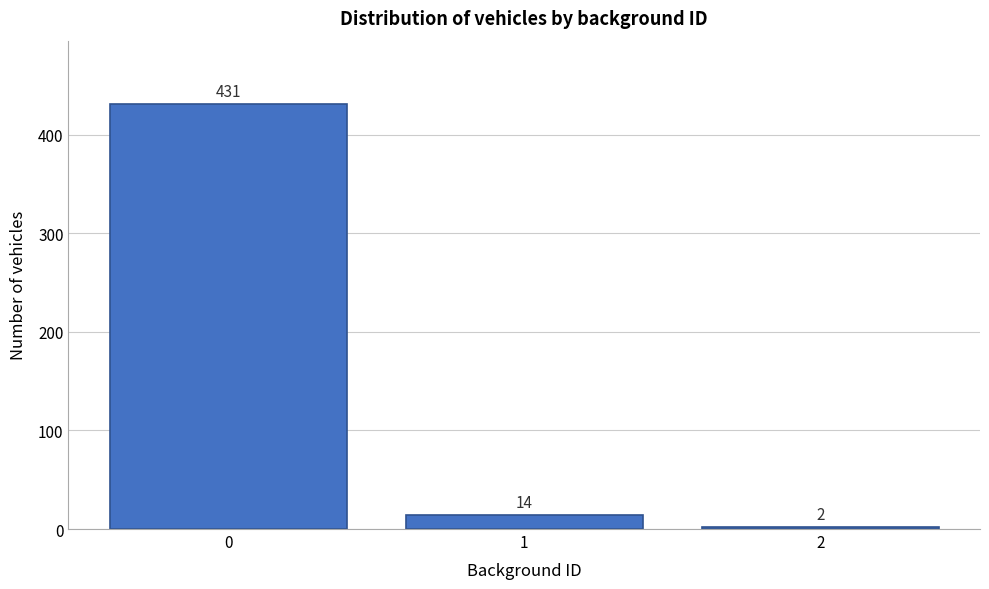

Reading right to left, list all the values displayed in this chart.

2	14	431